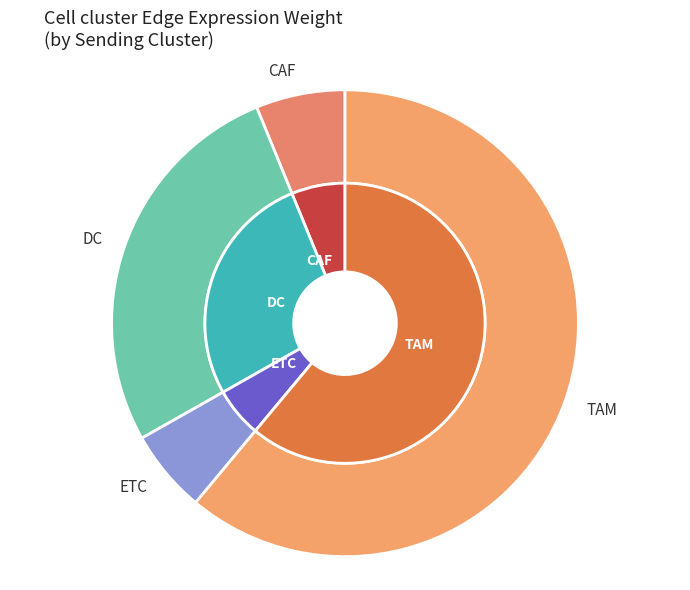

To the nearest percent, what is the difference between the largest and smallest slice percentages?

55%